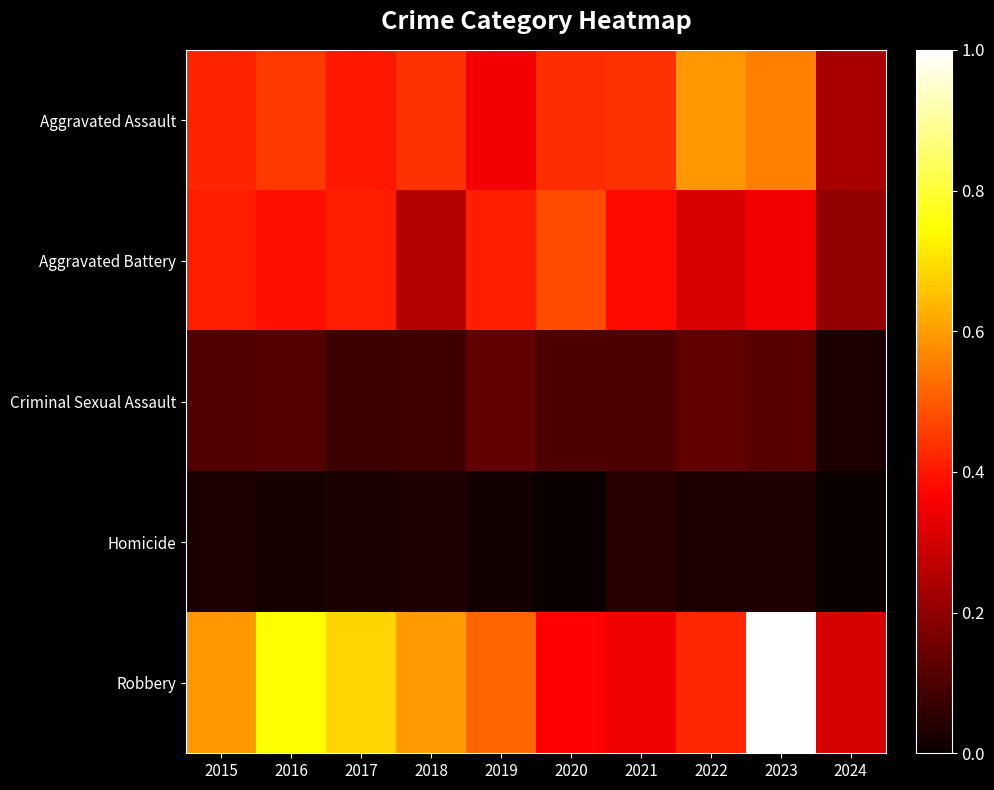

Reading left to right, what are all the values shown in this chart?

Aggravated Assault: 2015=0.4	2016=0.5	2017=0.4	2018=0.4	2019=0.4	2020=0.4	2021=0.4	2022=0.6	2023=0.6	2024=0.2
Aggravated Battery: 2015=0.4	2016=0.4	2017=0.4	2018=0.3	2019=0.4	2020=0.5	2021=0.4	2022=0.3	2023=0.4	2024=0.2
Criminal Sexual Assault: 2015=0.1	2016=0.1	2017=0.1	2018=0.1	2019=0.1	2020=0.1	2021=0.1	2022=0.1	2023=0.1	2024=0.0
Homicide: 2015=0.0	2016=0.0	2017=0.0	2018=0.0	2019=0.0	2020=0.0	2021=0.0	2022=0.0	2023=0.0	2024=0.0
Robbery: 2015=0.6	2016=0.7	2017=0.7	2018=0.6	2019=0.5	2020=0.4	2021=0.3	2022=0.4	2023=1.0	2024=0.3